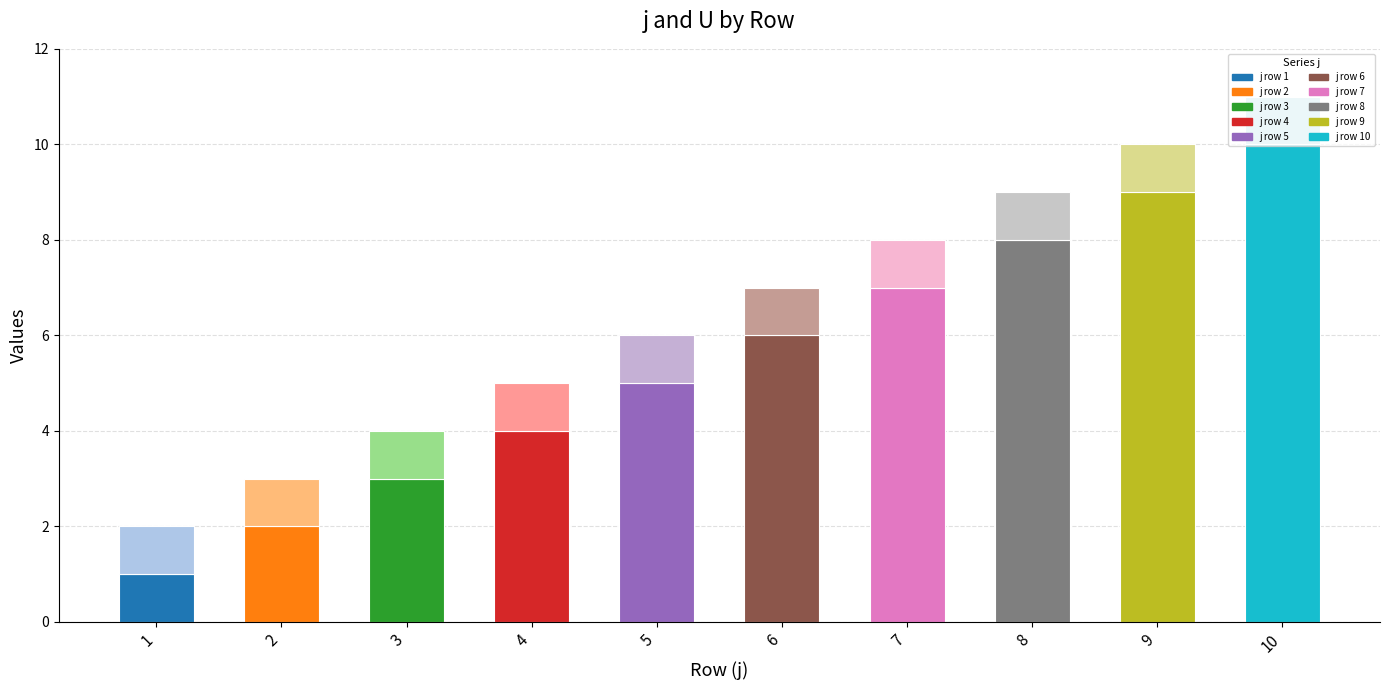

What is the value of the j bar at the 1st from the left?

1